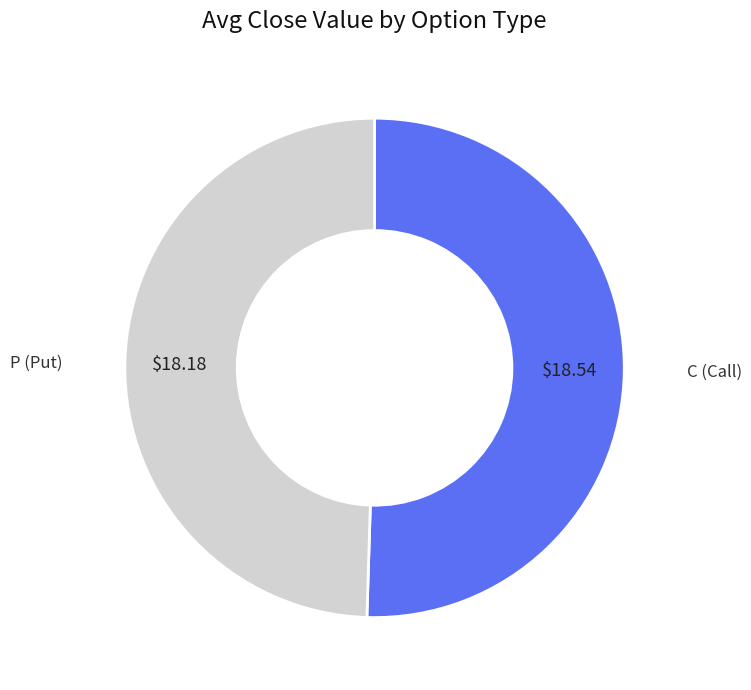

Count the number of slices in the pie.

2